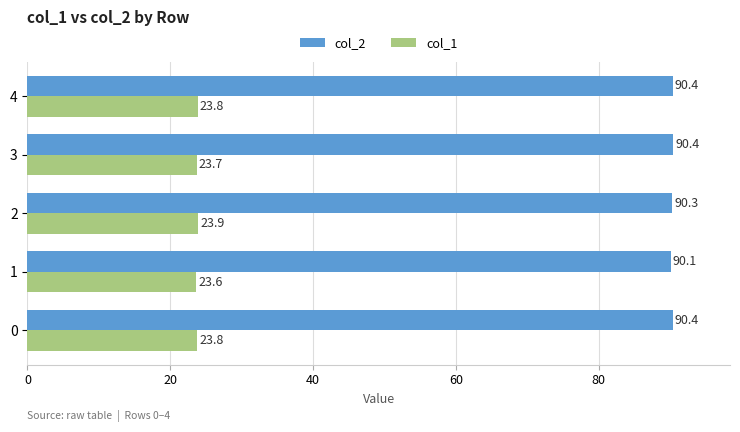

What is the smallest value displayed?

23.6